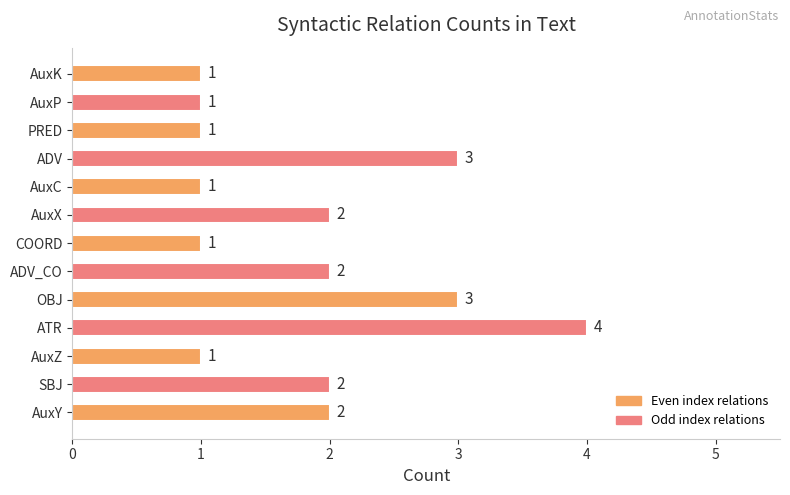

Is it true that the value at ADV is 3?

True